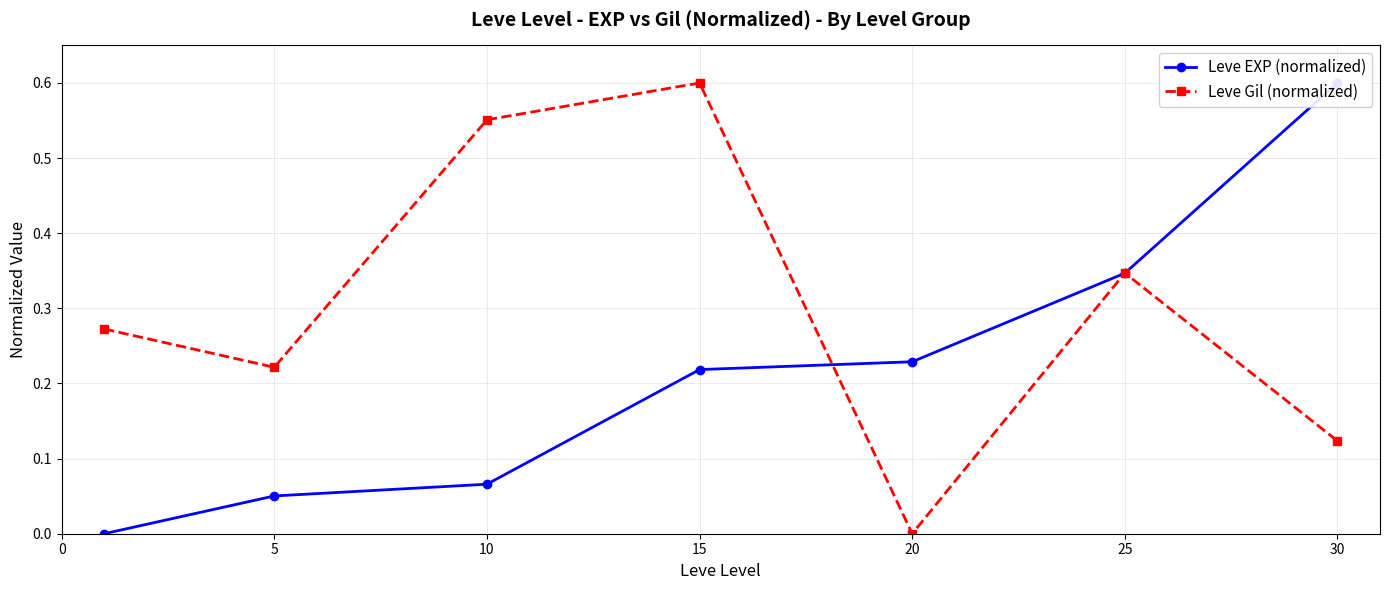

Is the value of Leve Gil (normalized) at 25 greater than the value of Leve EXP (normalized) at 5?

Yes